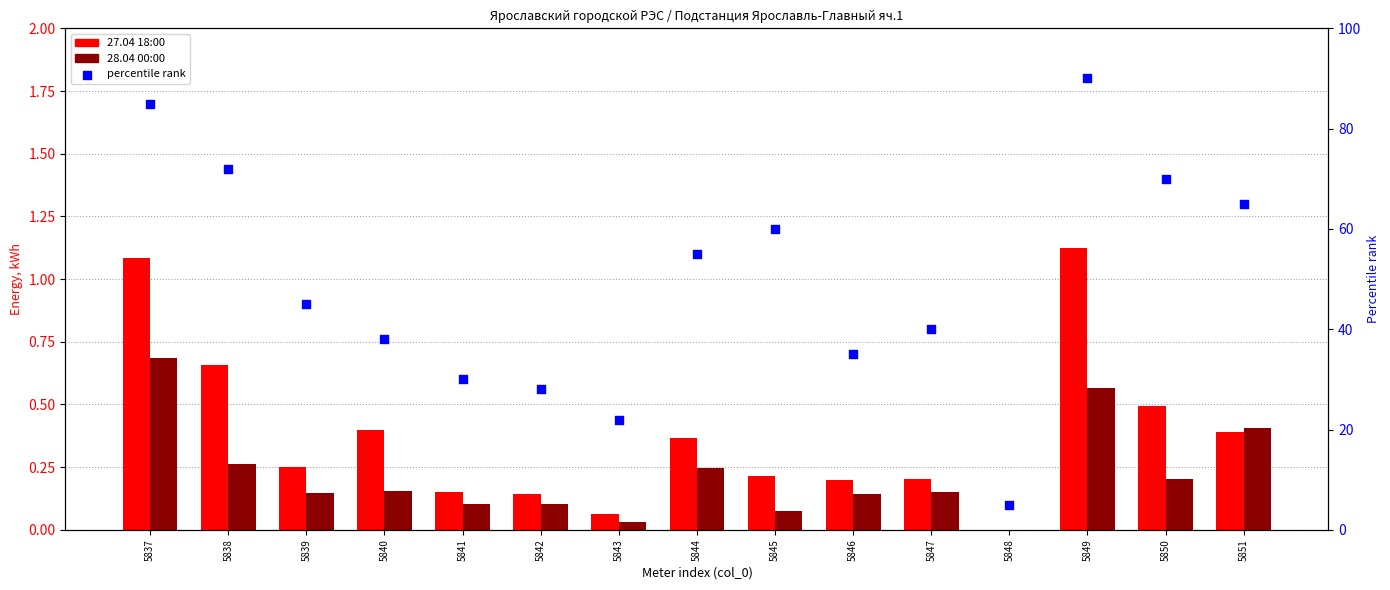

Is the value of 28.04 00:00 at 5837 greater than the value of 27.04 18:00 at 5851?

Yes